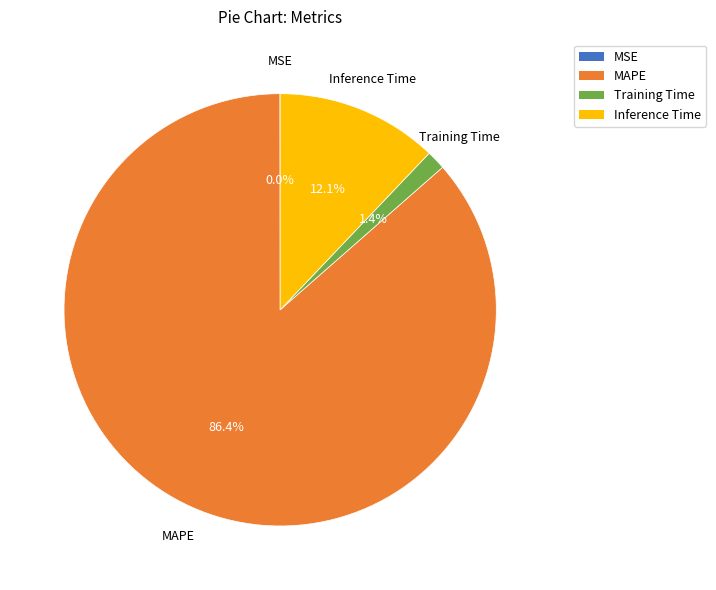

Which category has the biggest portion of the pie?

MAPE